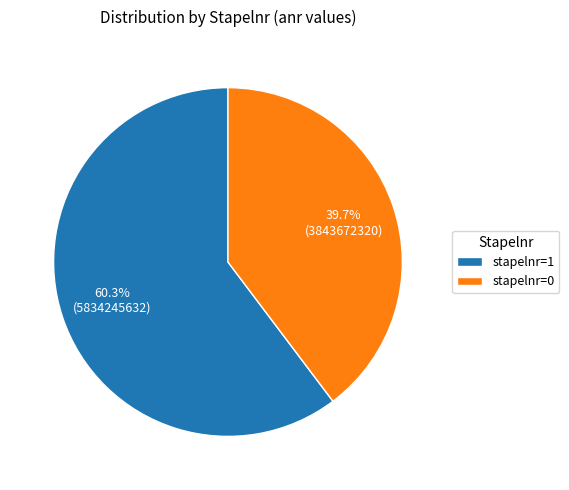

To the nearest percent, what is the combined percentage of stapelnr=0 and stapelnr=1?

100%